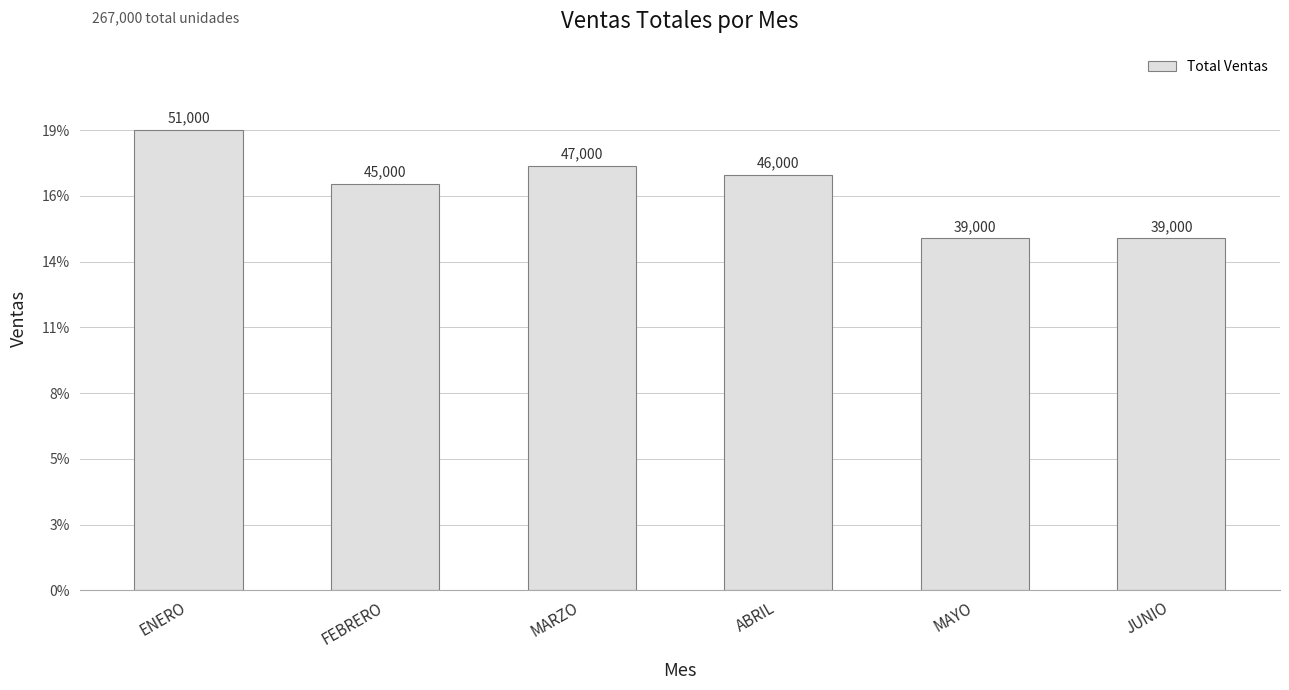

Are the bars horizontal?

No